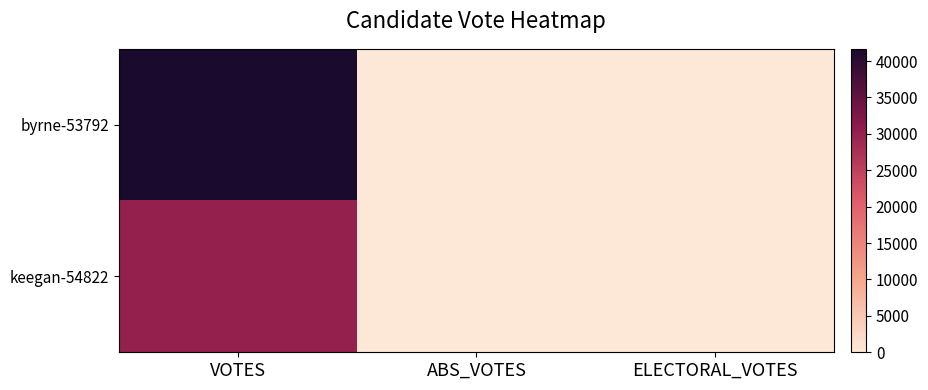

List the series in order of their peak value, lowest first.

keegan-54822, byrne-53792